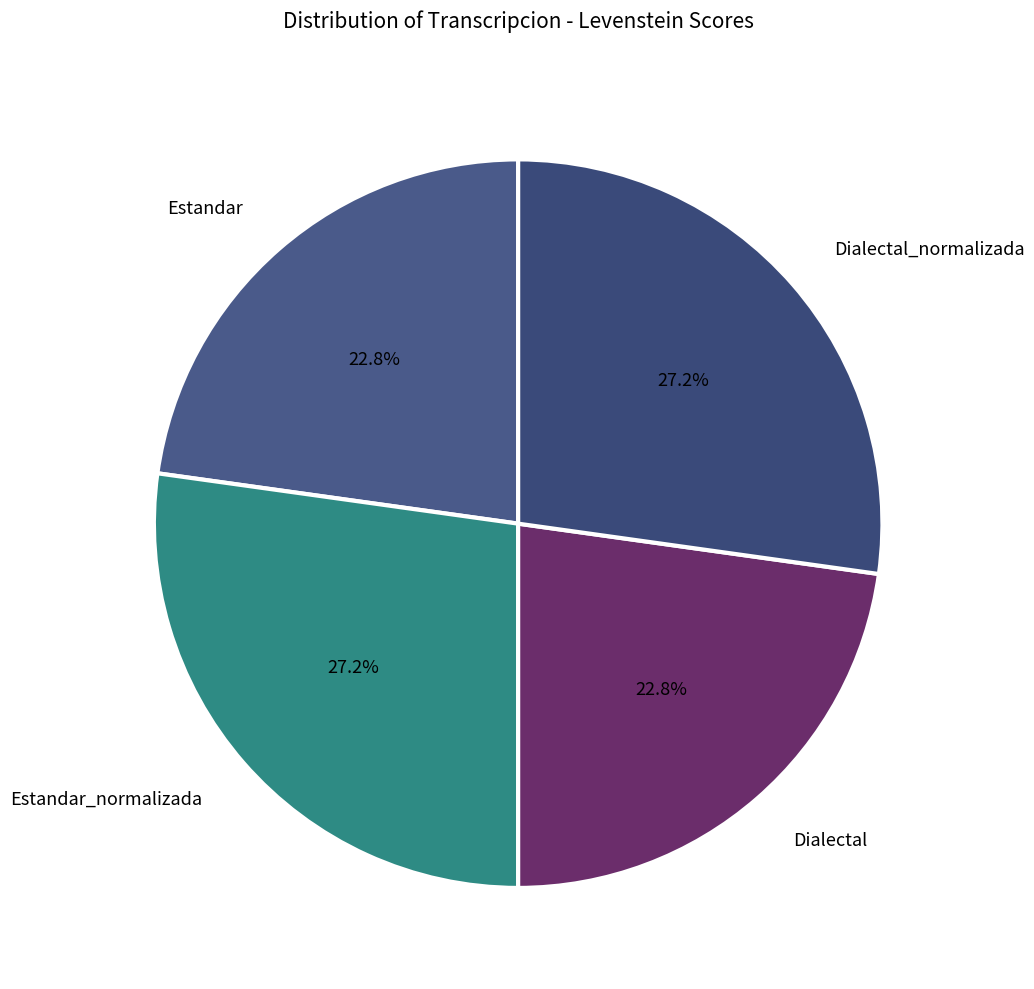

How many segments does this pie chart have?

4